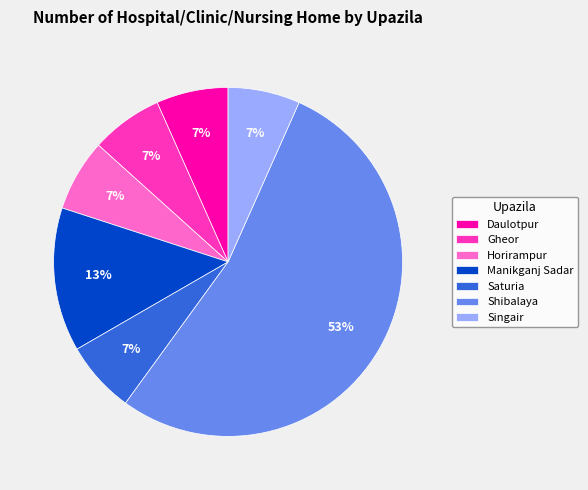

Is Shibalaya the majority of the pie?

Yes